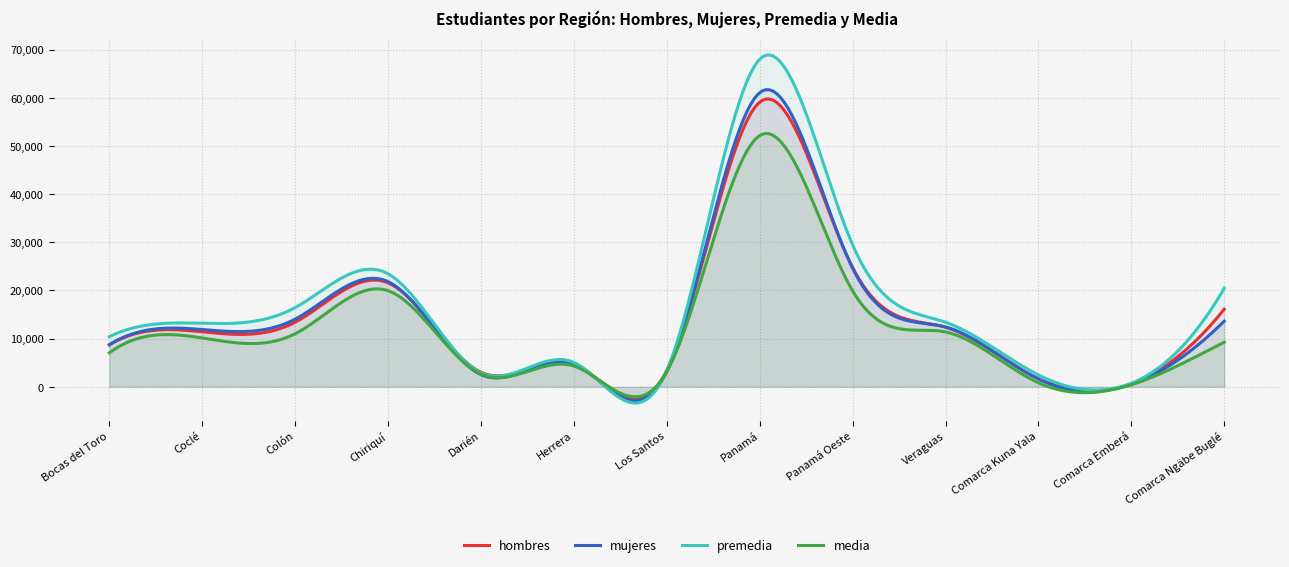

What is the total value across all series at Los Santos?

13060